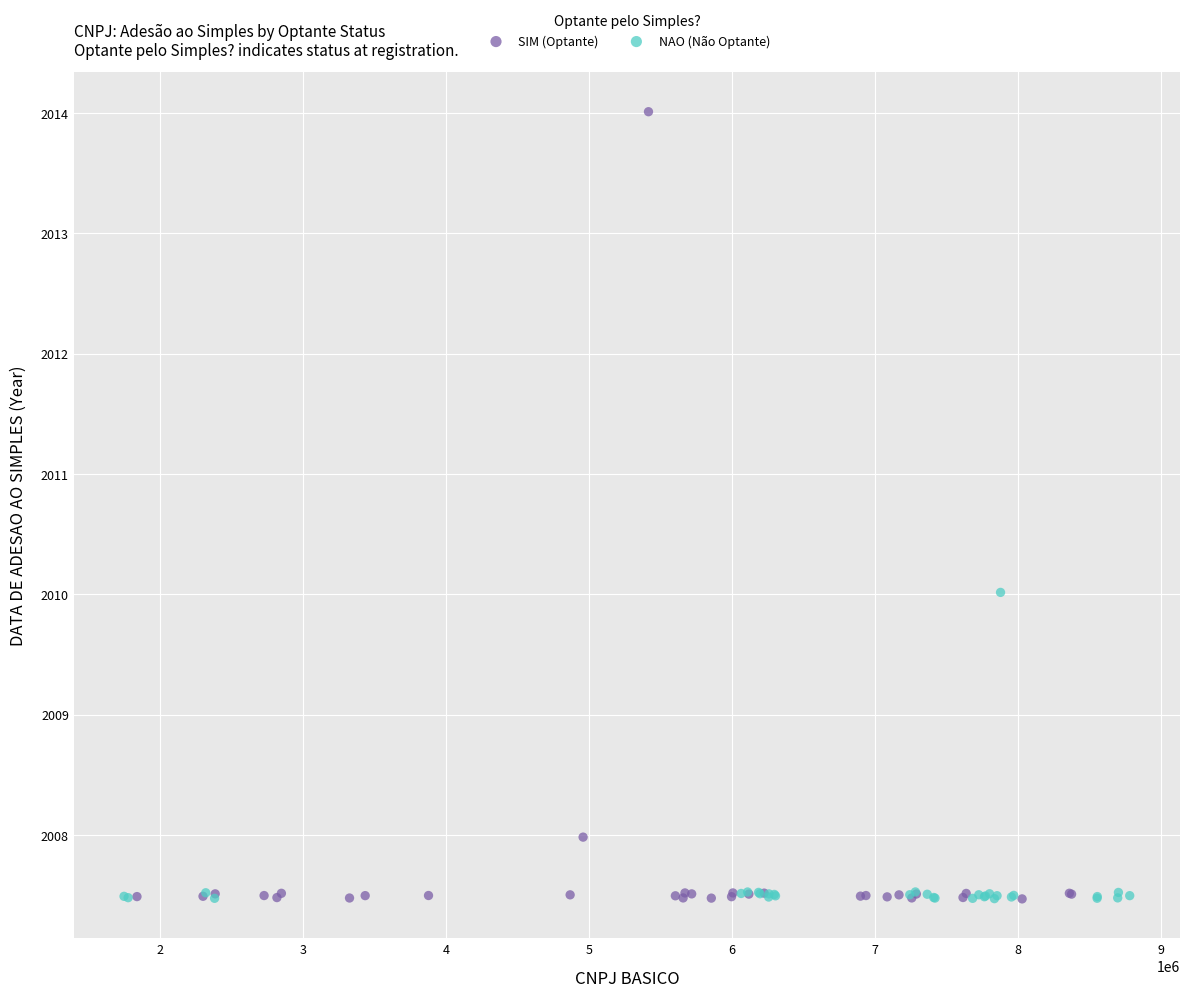

Which series reaches the maximum Y coordinate?

SIM (Optante)